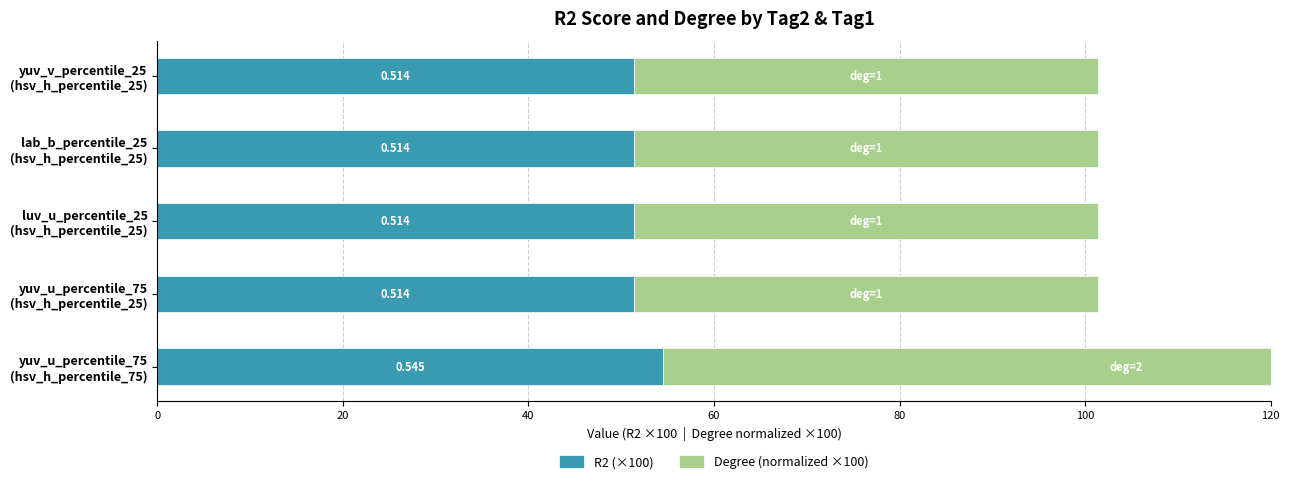

What is the value of the Degree (normalized ×100) bar at the 1st from the left?

100.0